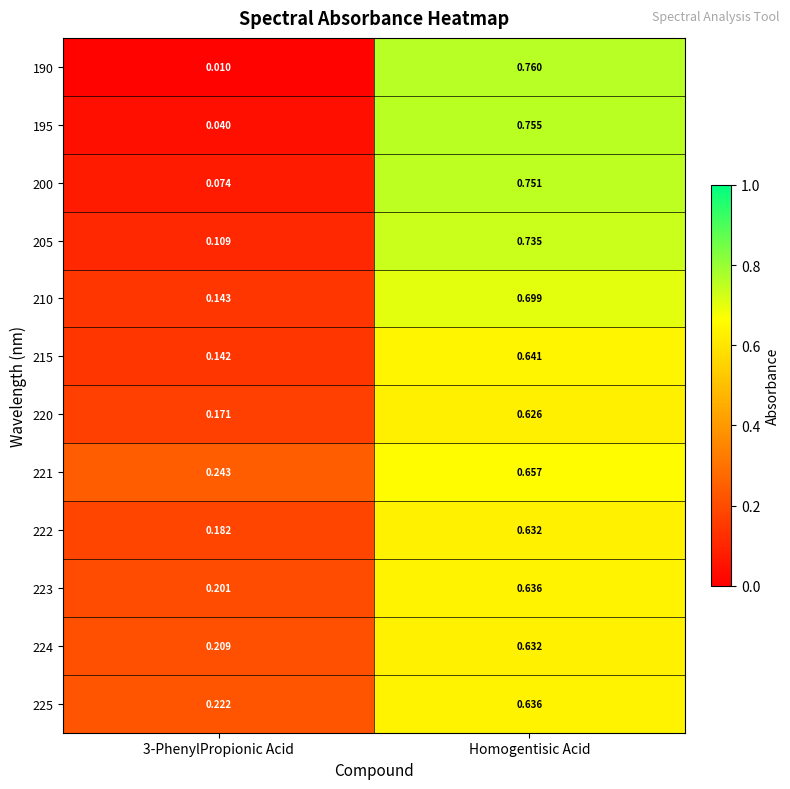

Is the value of 195 at 3-PhenylPropionic Acid greater than the value of 200 at Homogentisic Acid?

No